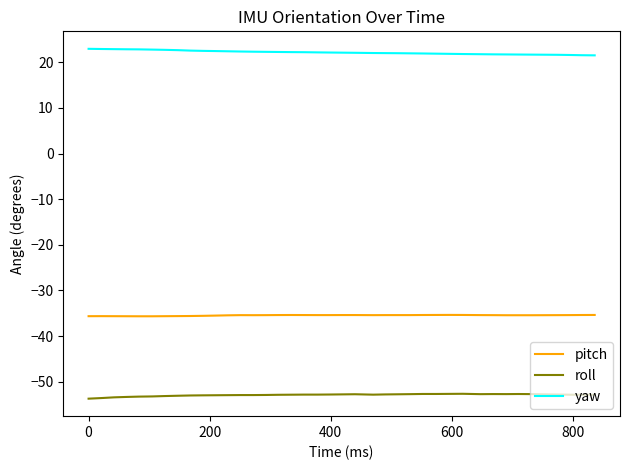

What is the highest value of the pitch series?

-35.4